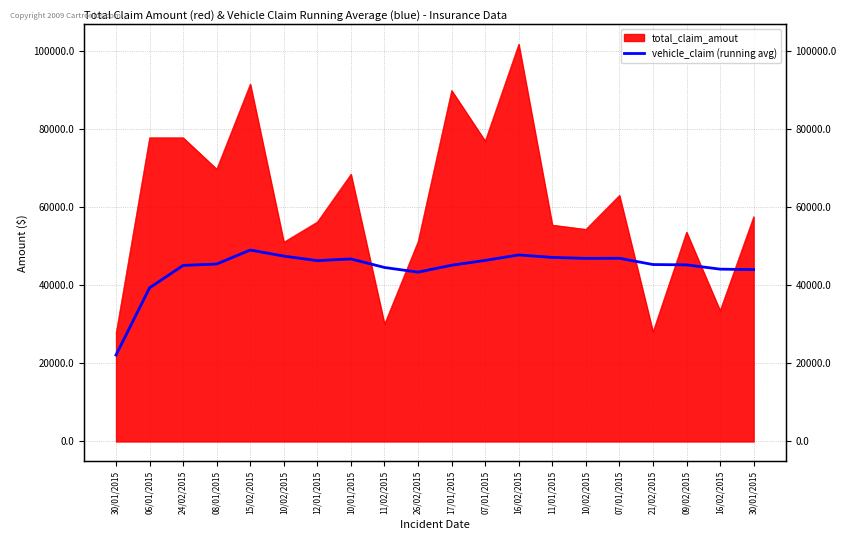

Reading left to right, extract all data points from this chart.

30/01/2015=22160.0	06/01/2015=39400.0	24/02/2015=45146.7	08/01/2015=45500.0	15/02/2015=49090.0	10/02/2015=47535.0	12/01/2015=46374.3	10/01/2015=46807.5	11/02/2015=44616.7	26/02/2015=43417.0	17/01/2015=45197.3	07/01/2015=46424.2	16/02/2015=47839.2	11/01/2015=47197.1	10/02/2015=46952.0	07/01/2015=46976.2	21/02/2015=45370.0	09/02/2015=45289.4	16/02/2015=44190.0	30/01/2015=44076.5